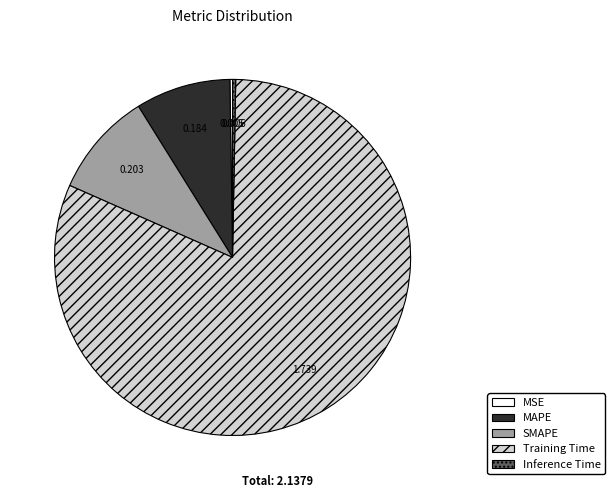

Combined, do Training Time and Inference Time account for over 50%?

Yes